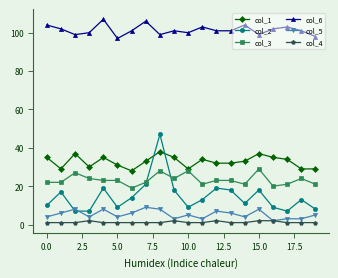

List the series in order of their peak value, lowest first.

col_4, col_5, col_3, col_1, col_2, col_6